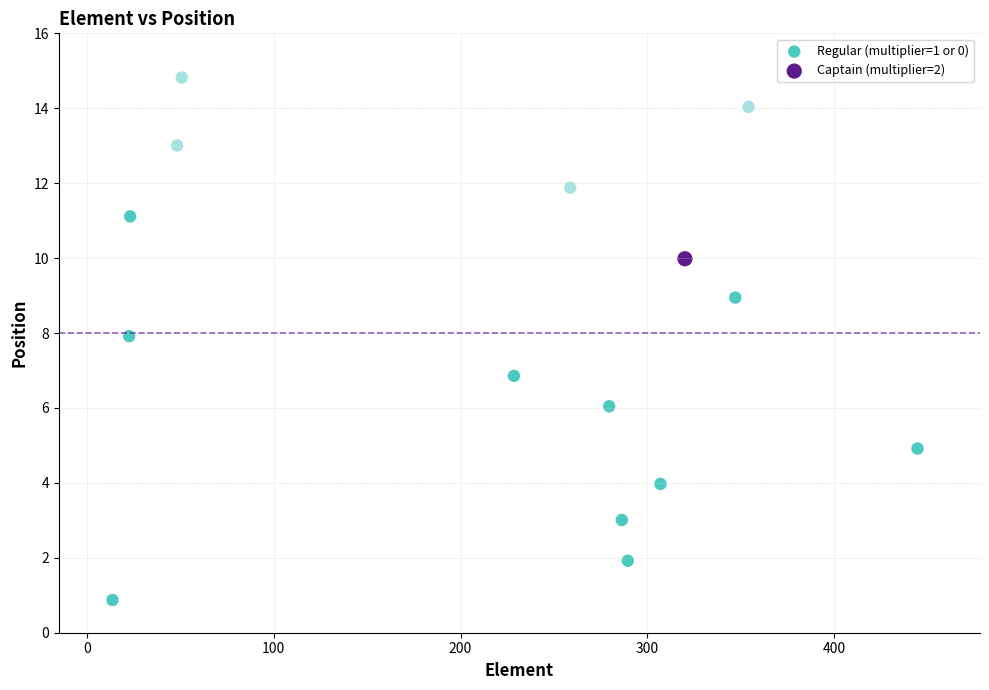

What are all the series names shown in the legend?

Regular (multiplier=1 or 0), Captain (multiplier=2)